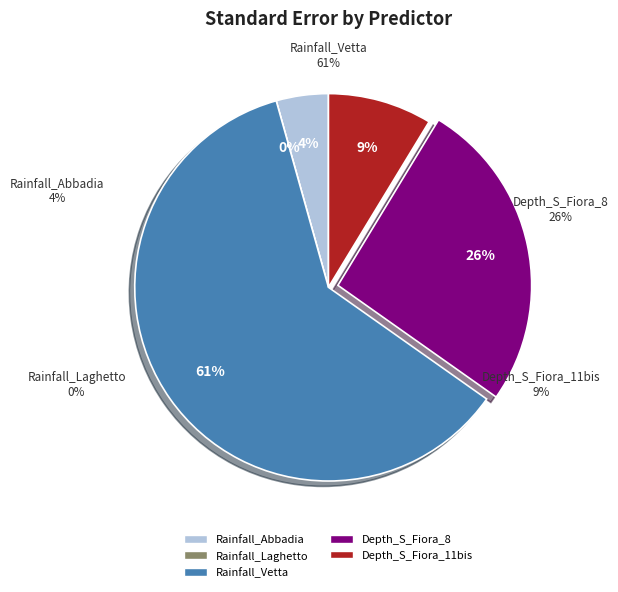

True or false: Depth_to_Groundwater_S_Fiora_8 accounts for 17% of the total.

False